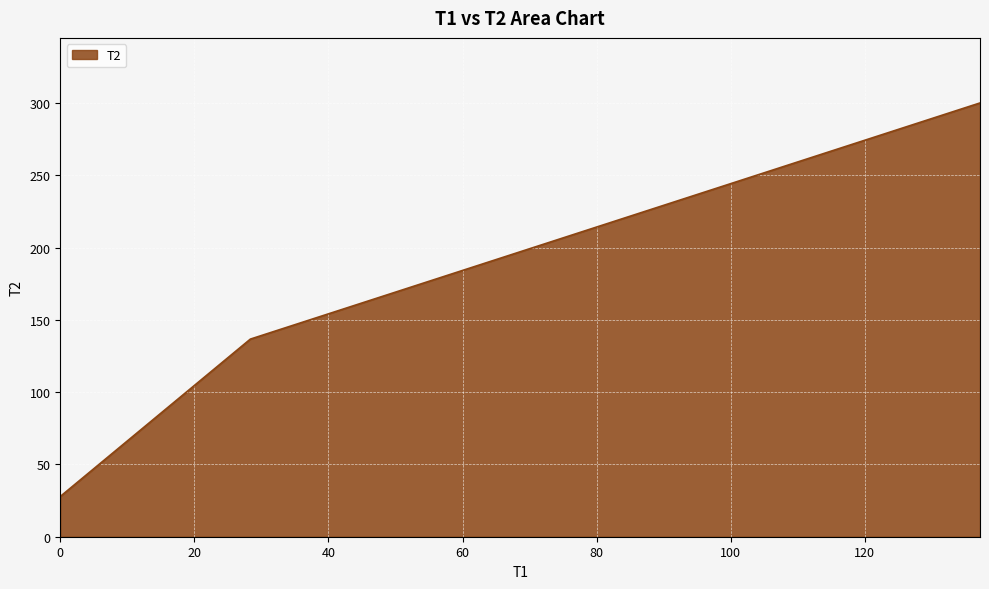

What is the smallest value displayed?

27.8